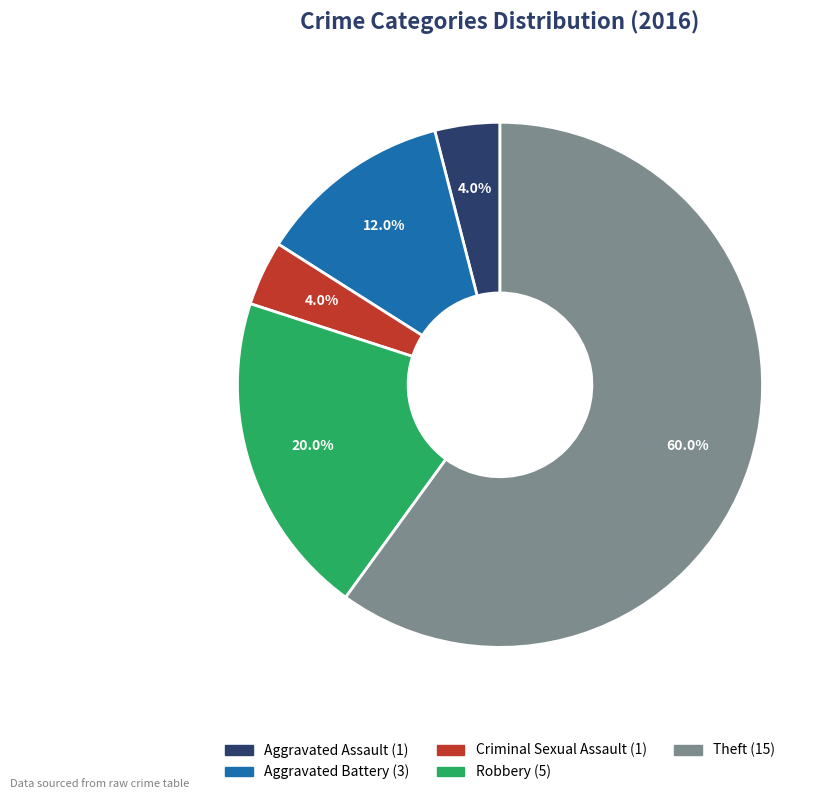

Which category has the biggest portion of the pie?

Theft